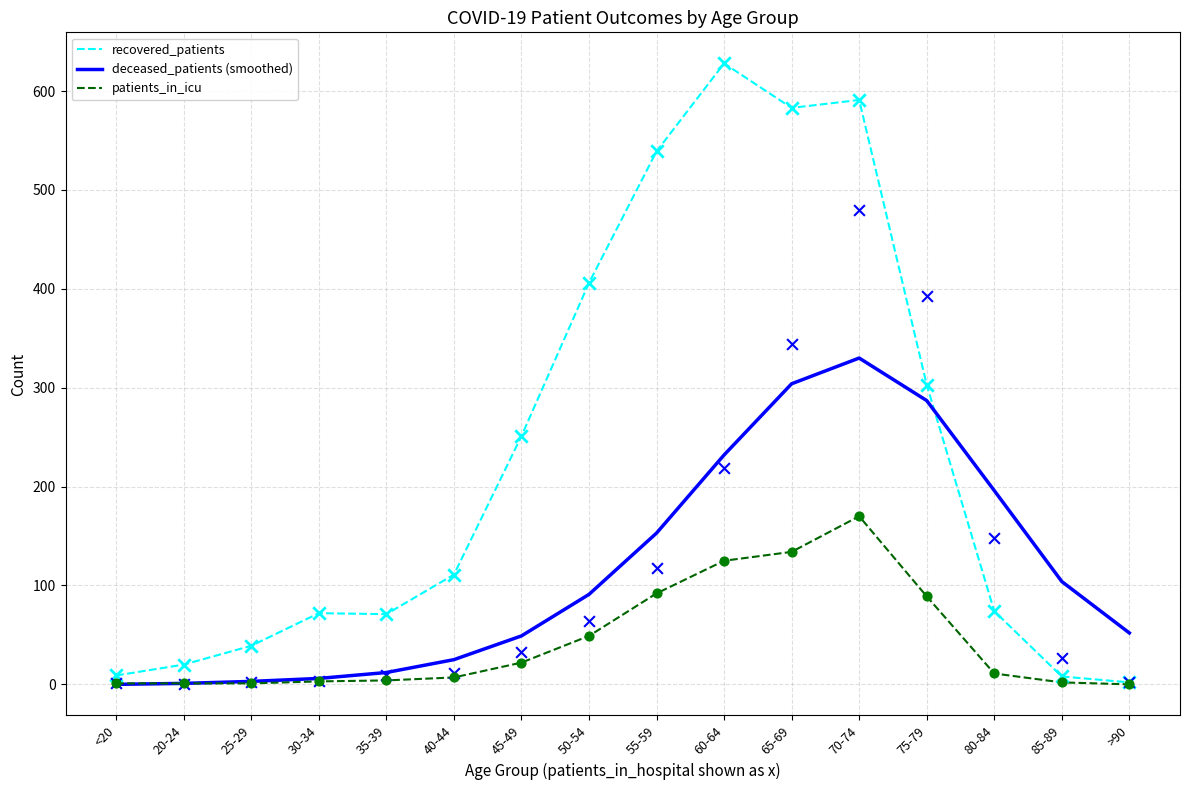

Is the value of patients_in_icu at 85-89 greater than the value of deceased_patients (smoothed) at 70-74?

No